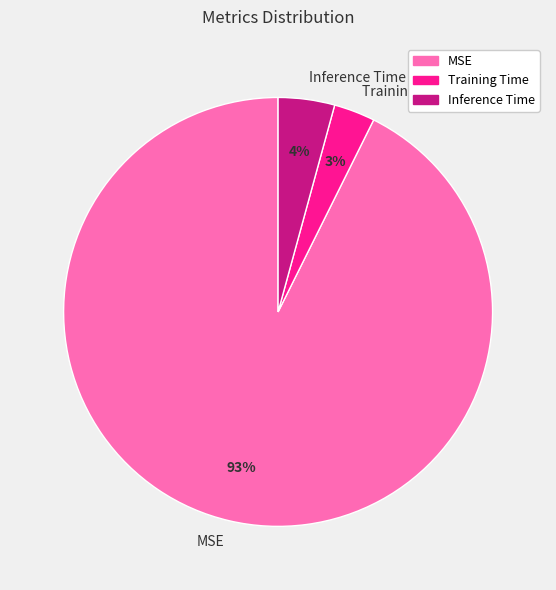

Rank the categories by value from lowest to highest.

Training Time, Inference Time, MSE